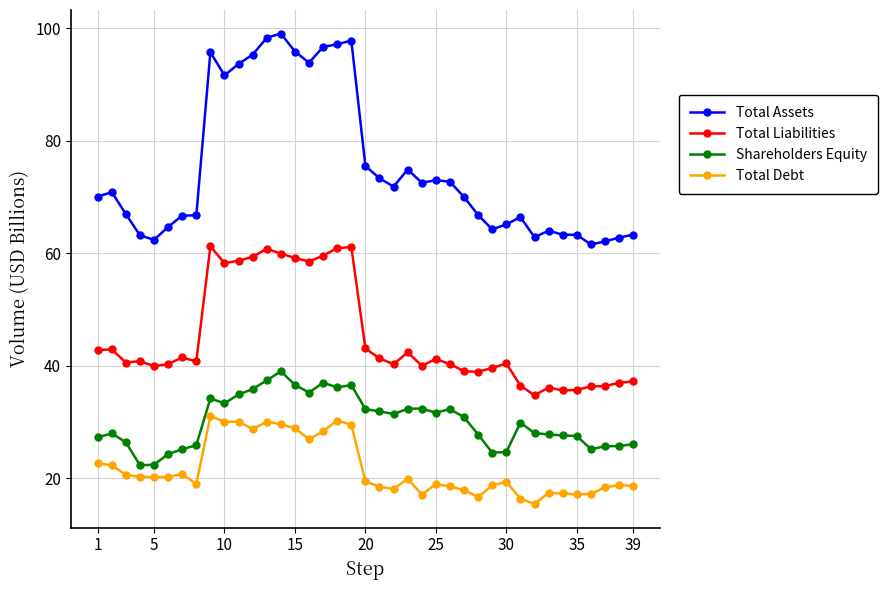

True or false: Total Debt and Total Liabilities intersect in this chart.

False